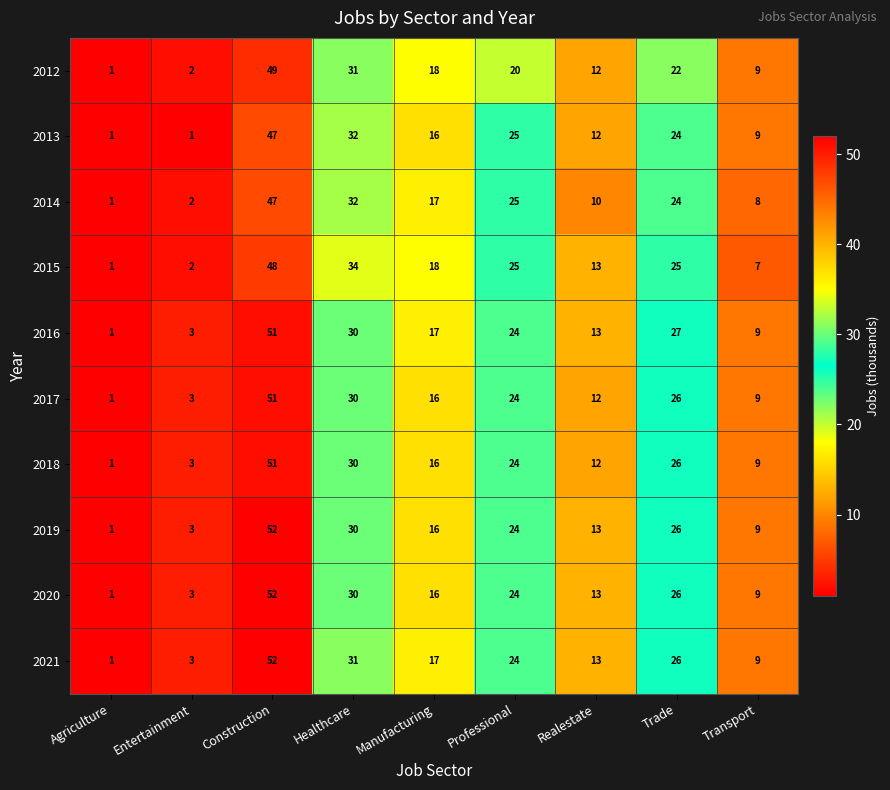

How many data points does each series have?

9